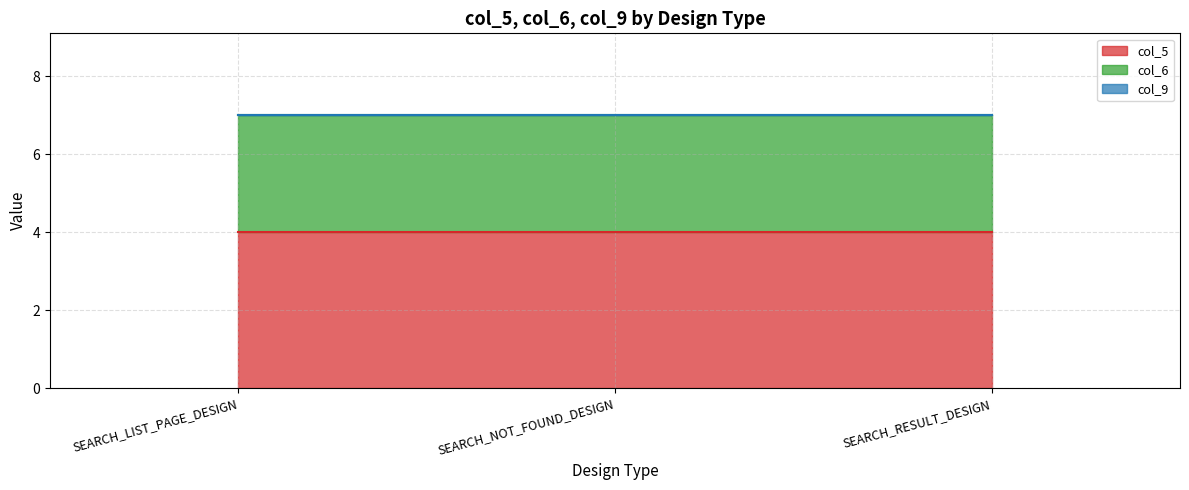

How many lines are shown in the chart?

3